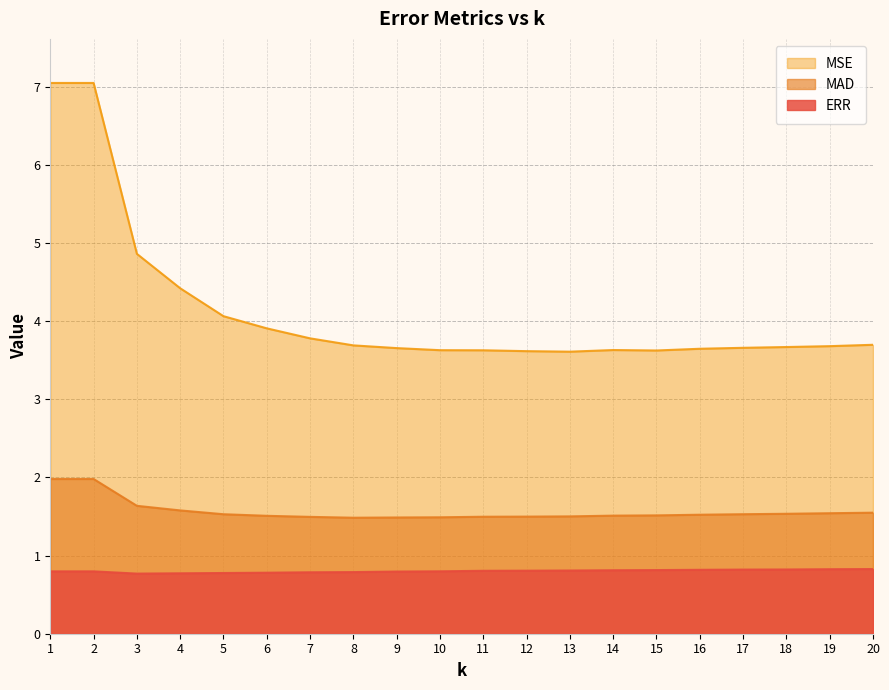

Where is MSE nearest to the value 5?

3